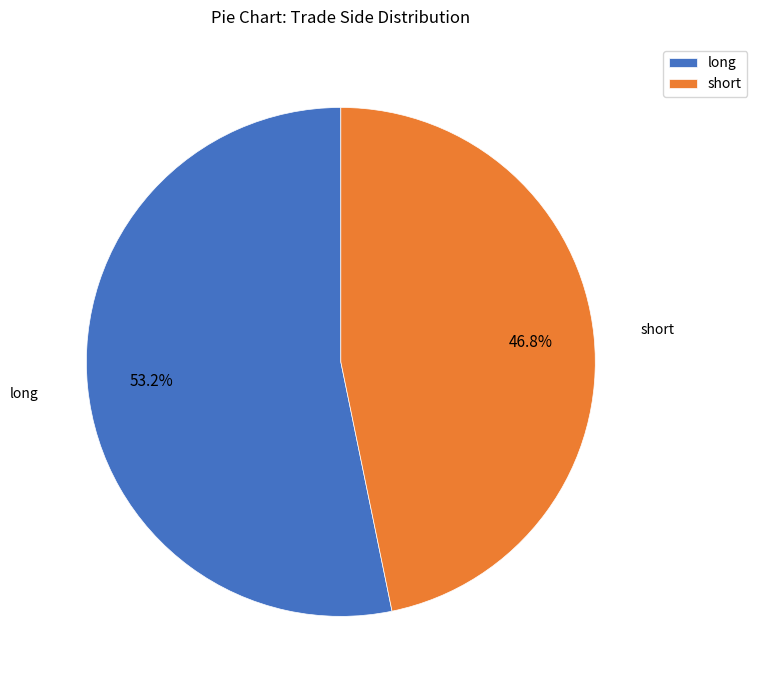

To the nearest percent, what is the average slice percentage?

50%